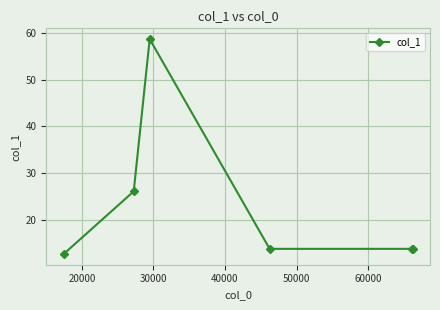

What is the smallest value displayed?

12.7